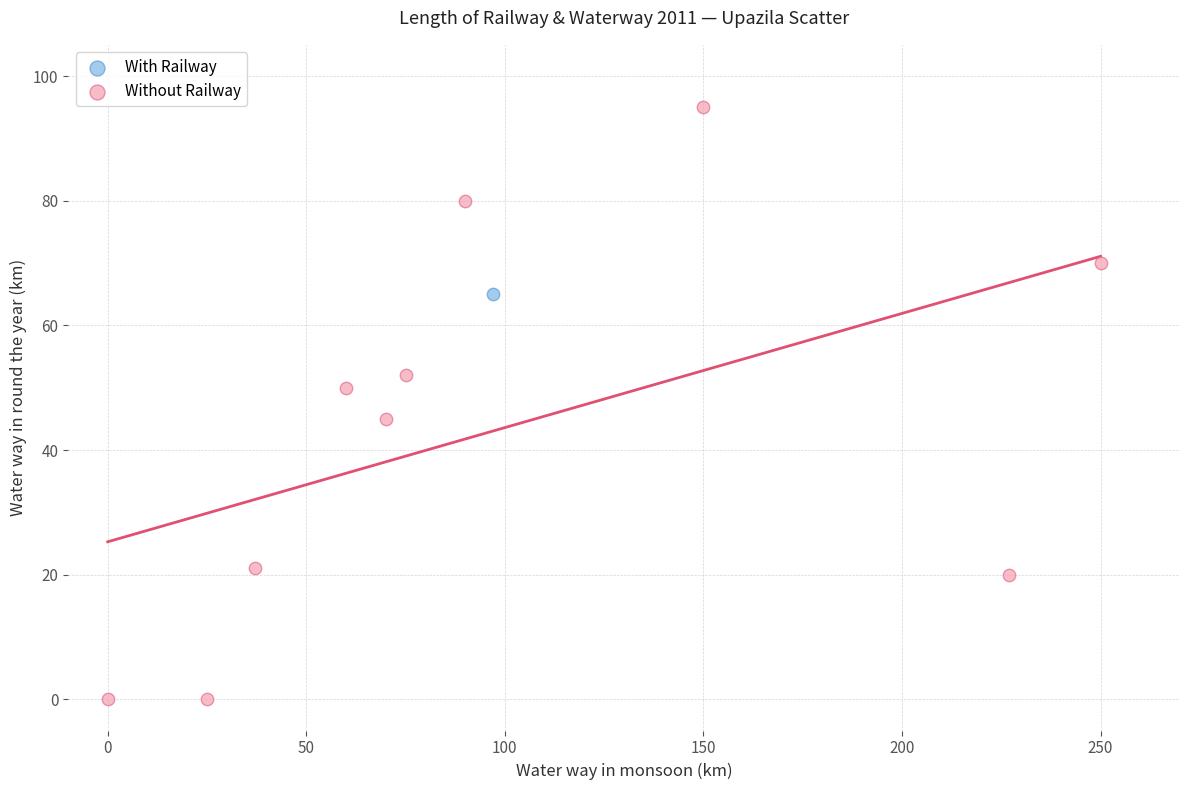

What are all the series names shown in the legend?

With Railway, Without Railway